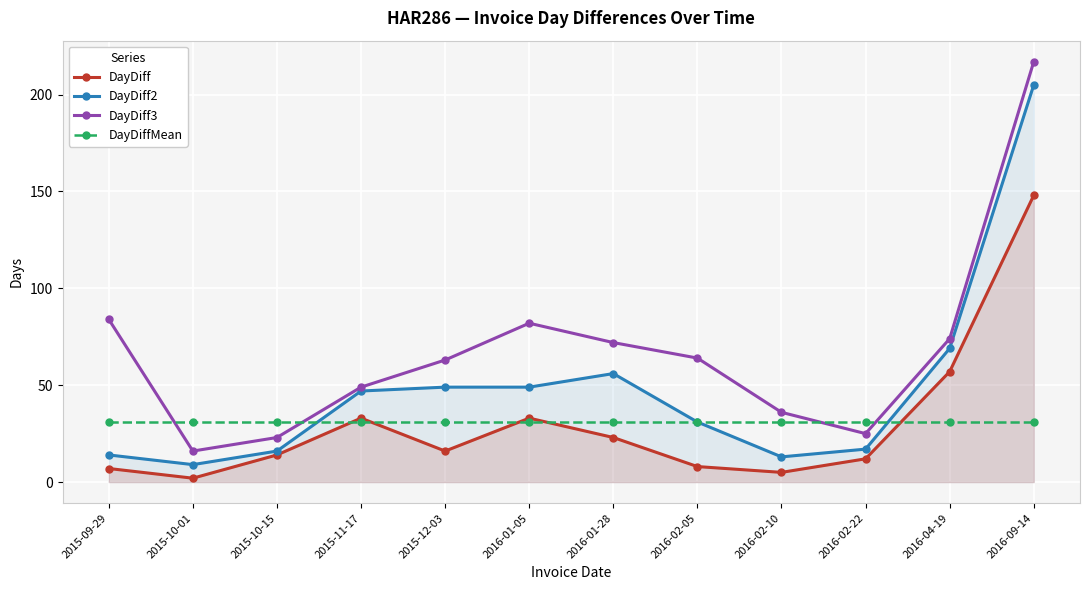

Where is the first local maximum for DayDiff?

2015-11-17